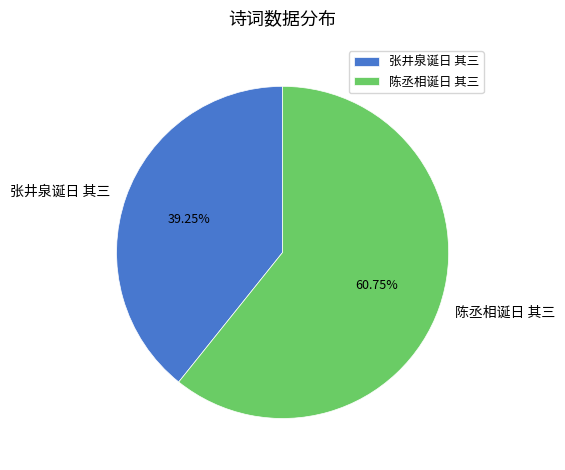

What percentage is the 陈丞相诞日 其三 slice, to the nearest percent?

61%